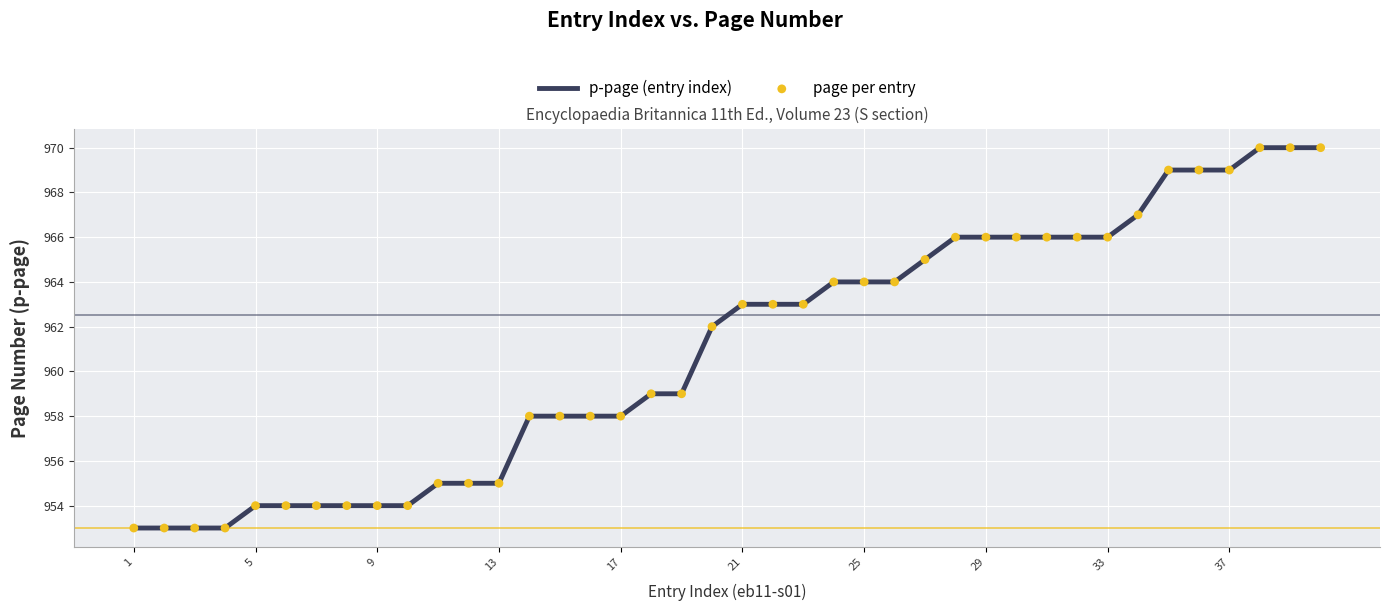

What is the difference between the maximum and minimum values?

17